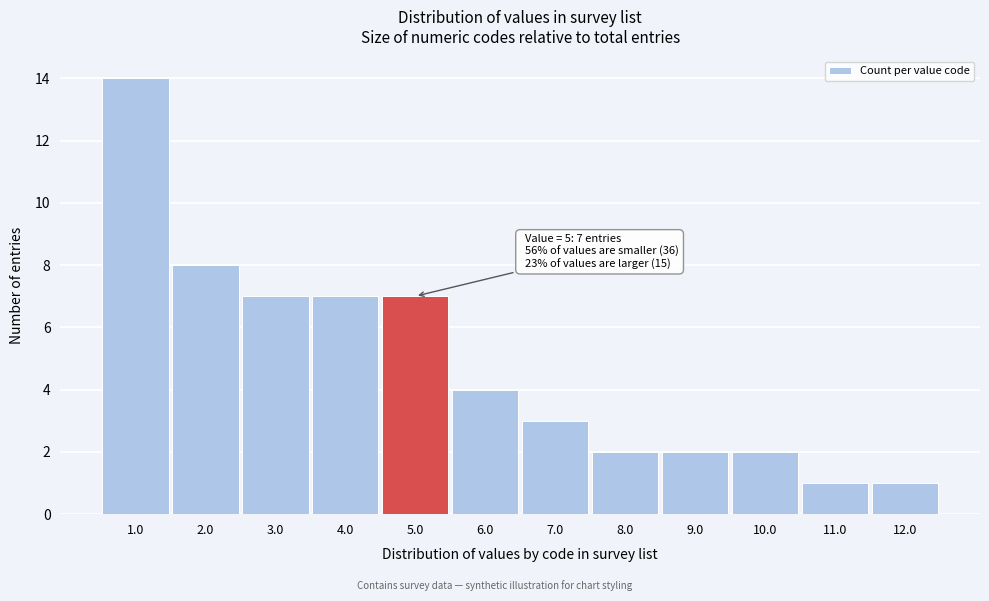

Which range on the x-axis has the tallest bar?

0.5 to 1.5